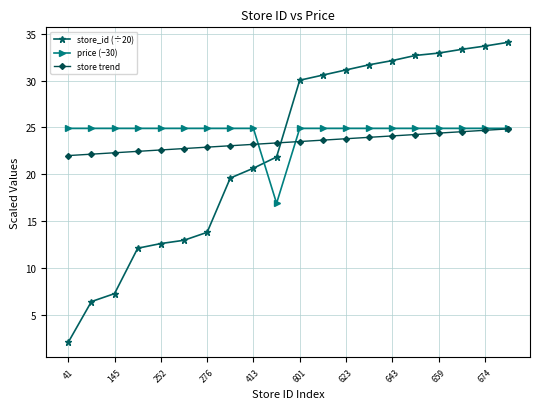

What is the value of the price (−30) point at the 12th from the left?

24.9